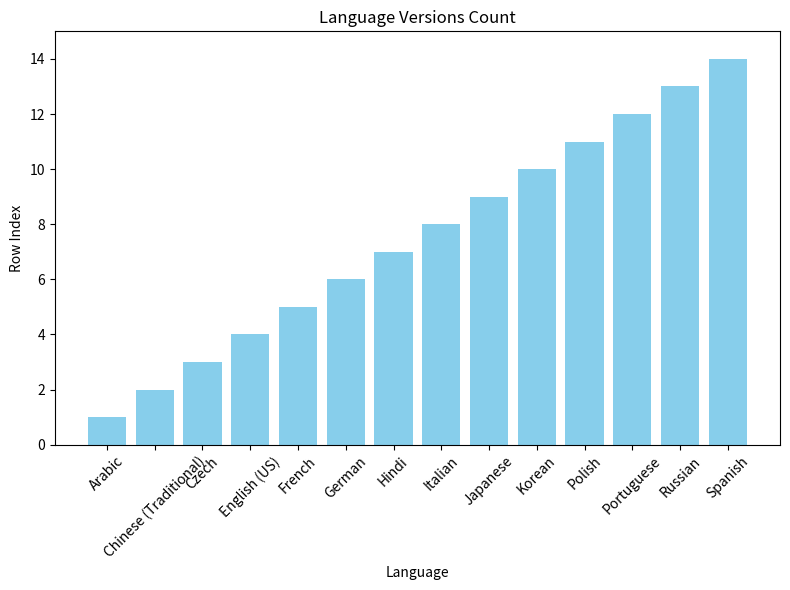

The chart shows a value of 1 at Arabic. True or false?

True